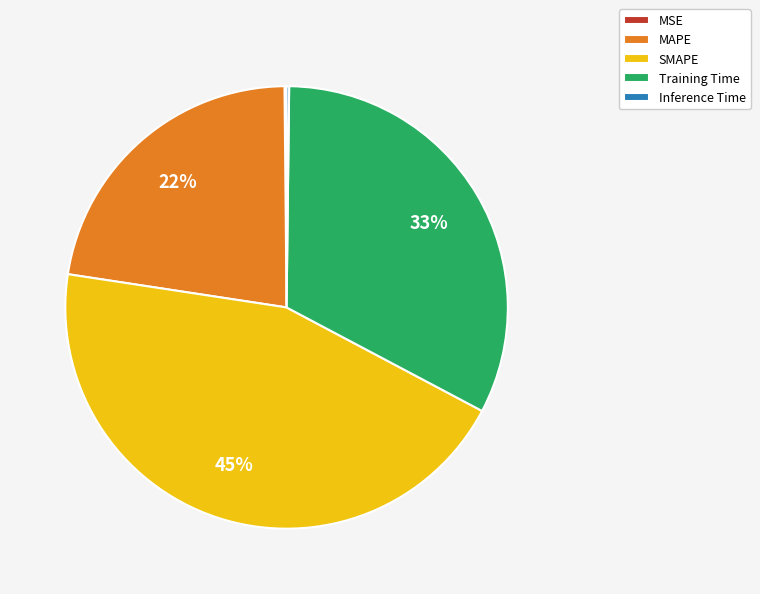

To the nearest percent, what portion does Training Time represent?

33%